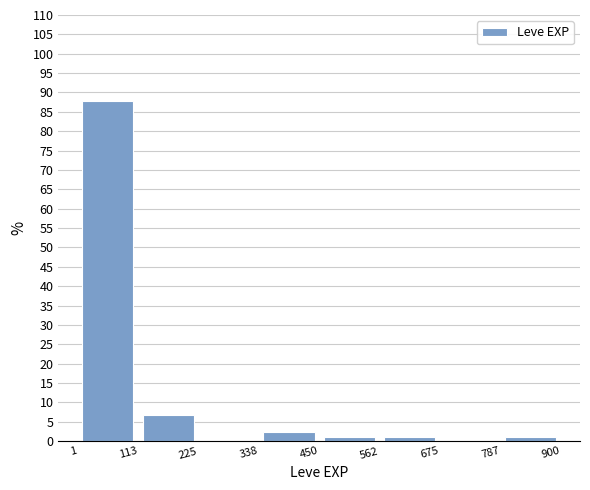

What is the height of the bar covering 1 to 113 on the x-axis? The values are not printed on the chart, so give them approximately, as read against the axis.

88.0